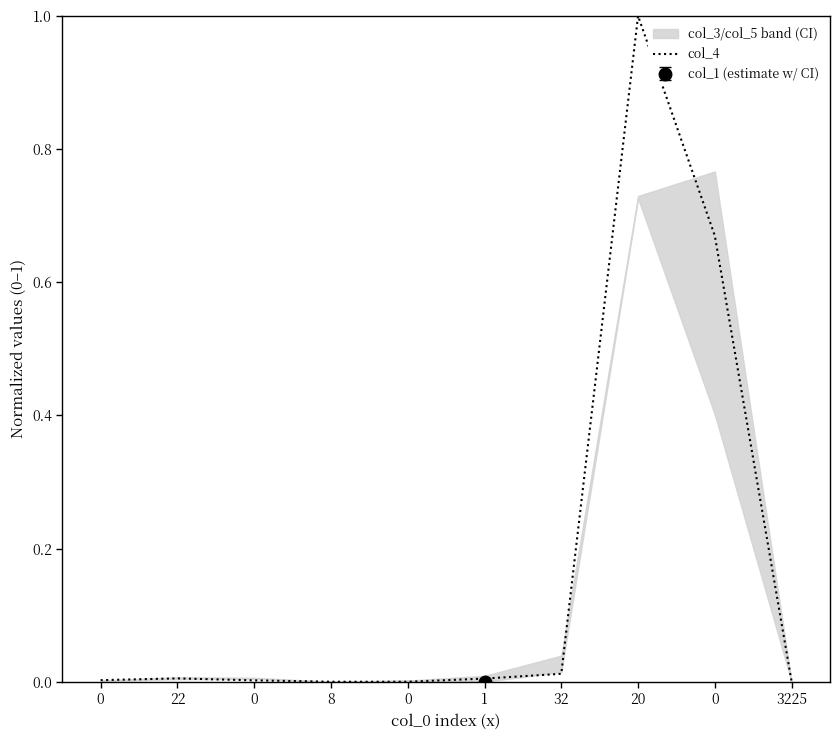

Where is the data nearest to the value 0?

8